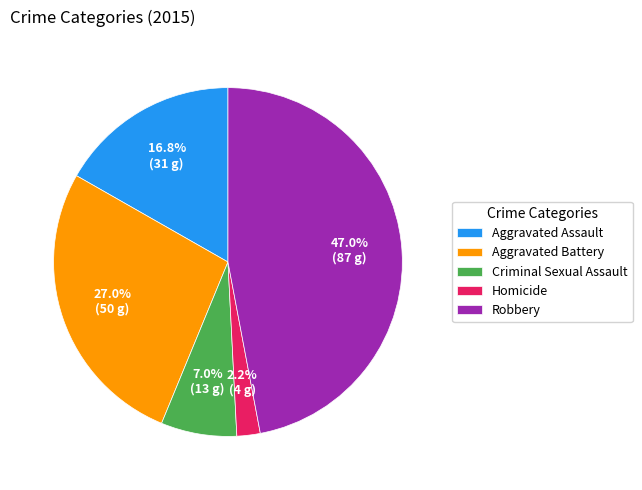

Is it true that Robbery is 47% of the pie?

True